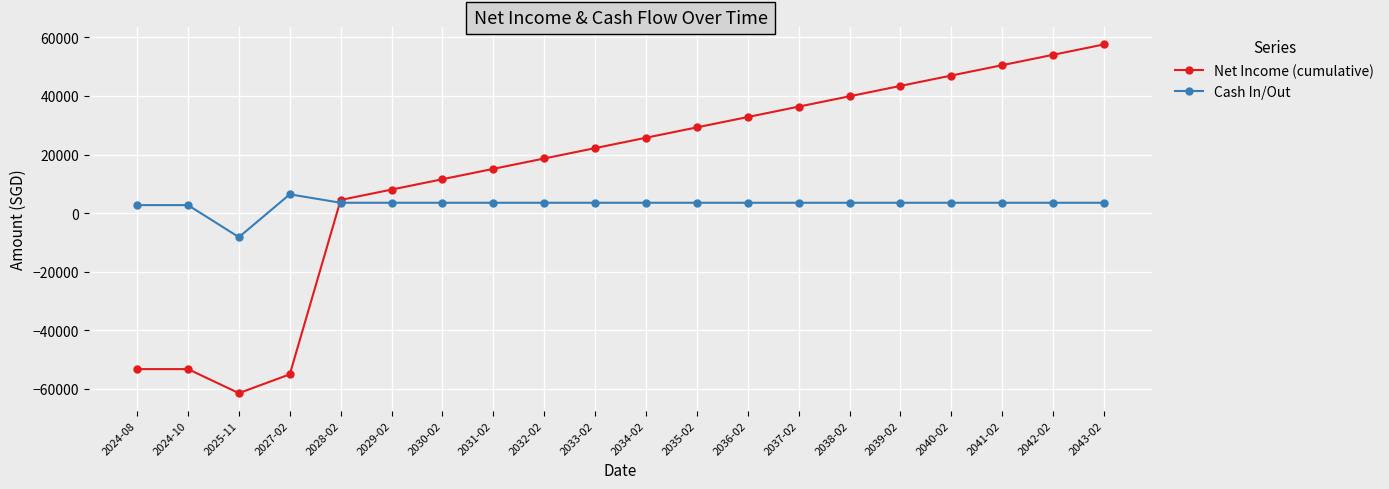

The Net Income (cumulative) series shows 59186 at 2039-02. True or false?

False